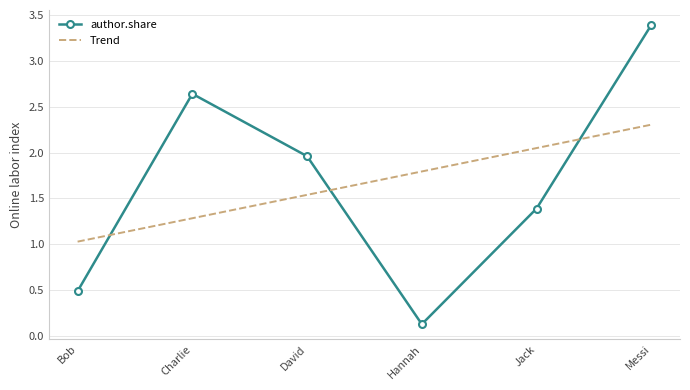

At which category is the sum across all series the highest?

Messi